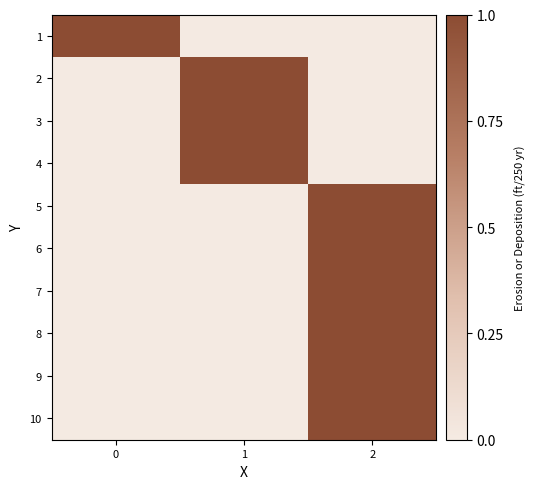

List the series in order of their peak value, highest first.

1, 2, 3, 4, 5, 6, 7, 8, 9, 10